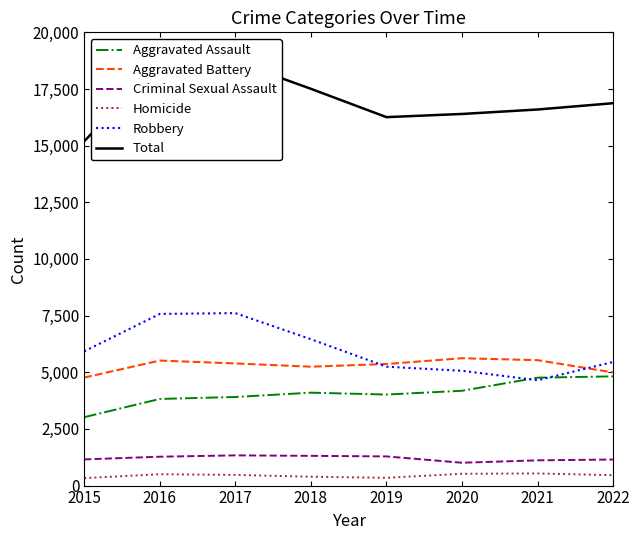

Where does the Homicide series first go above 472?

2016